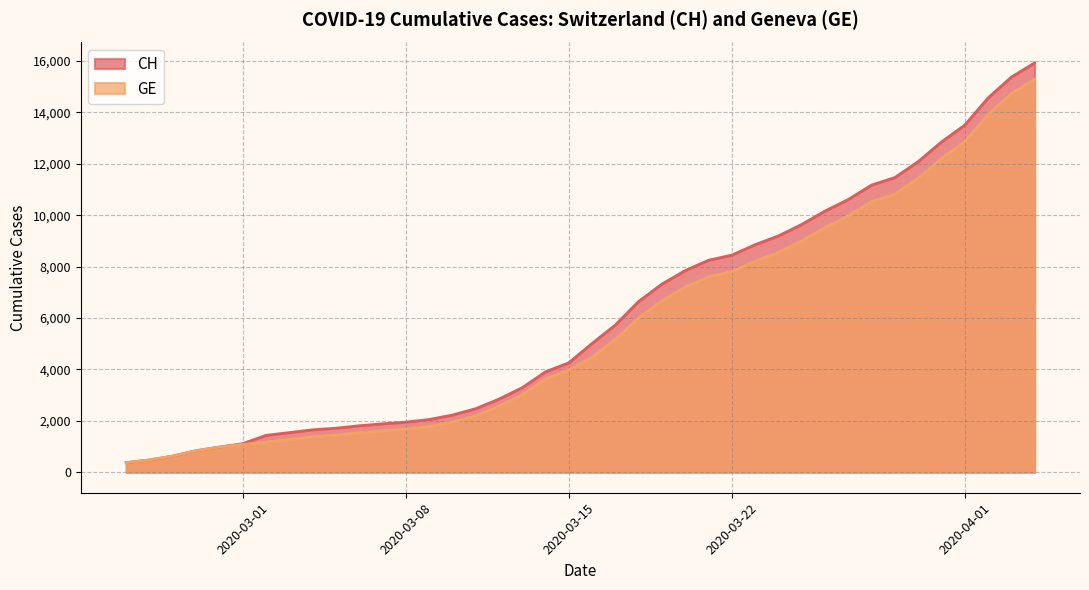

True or false: GE and CH cross at least once.

False